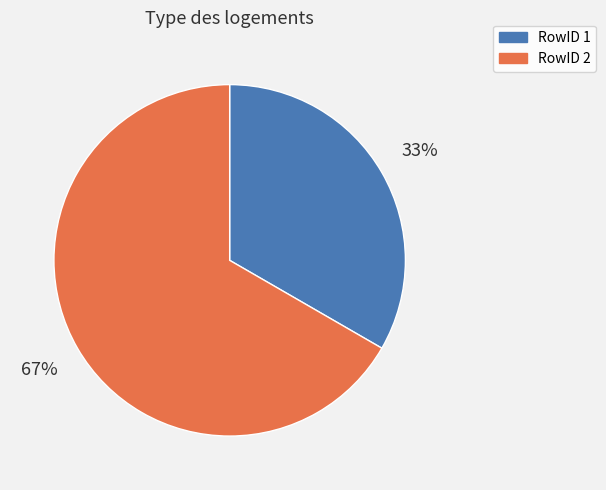

To the nearest percent, what is the average slice percentage?

50%